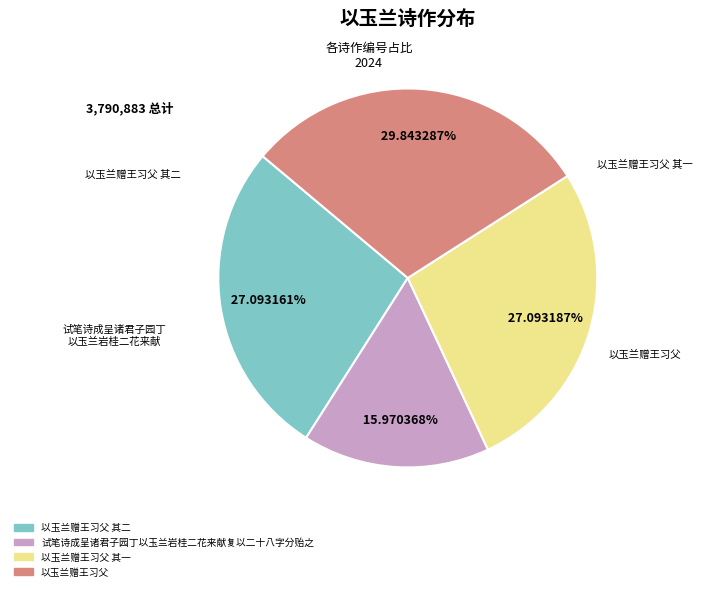

Is there a majority slice in this chart?

No